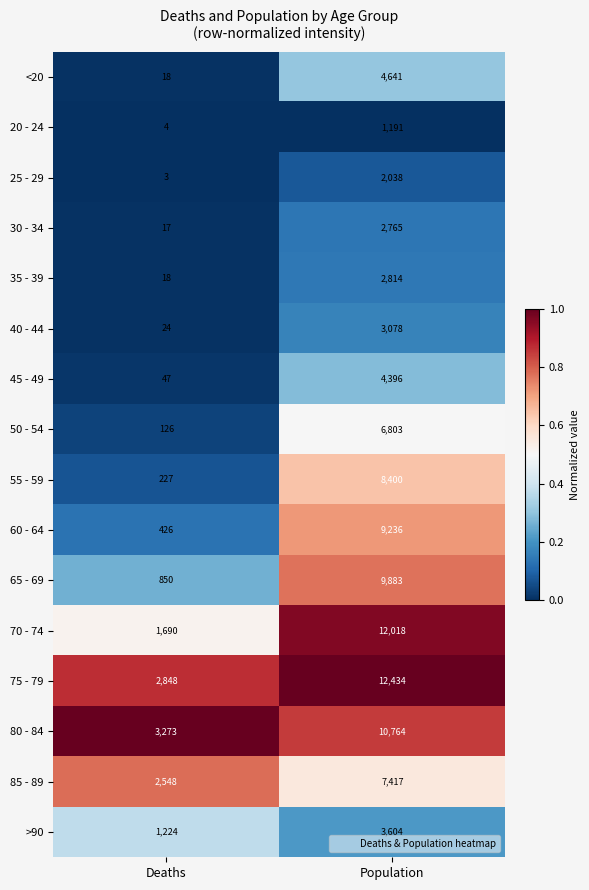

What is the total value across all series at Deaths?

13343